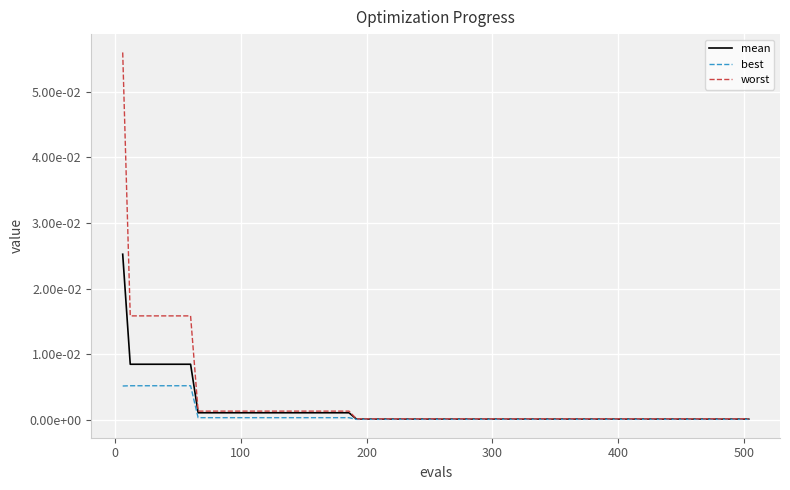

What are all the series names shown in the legend?

mean, best, worst